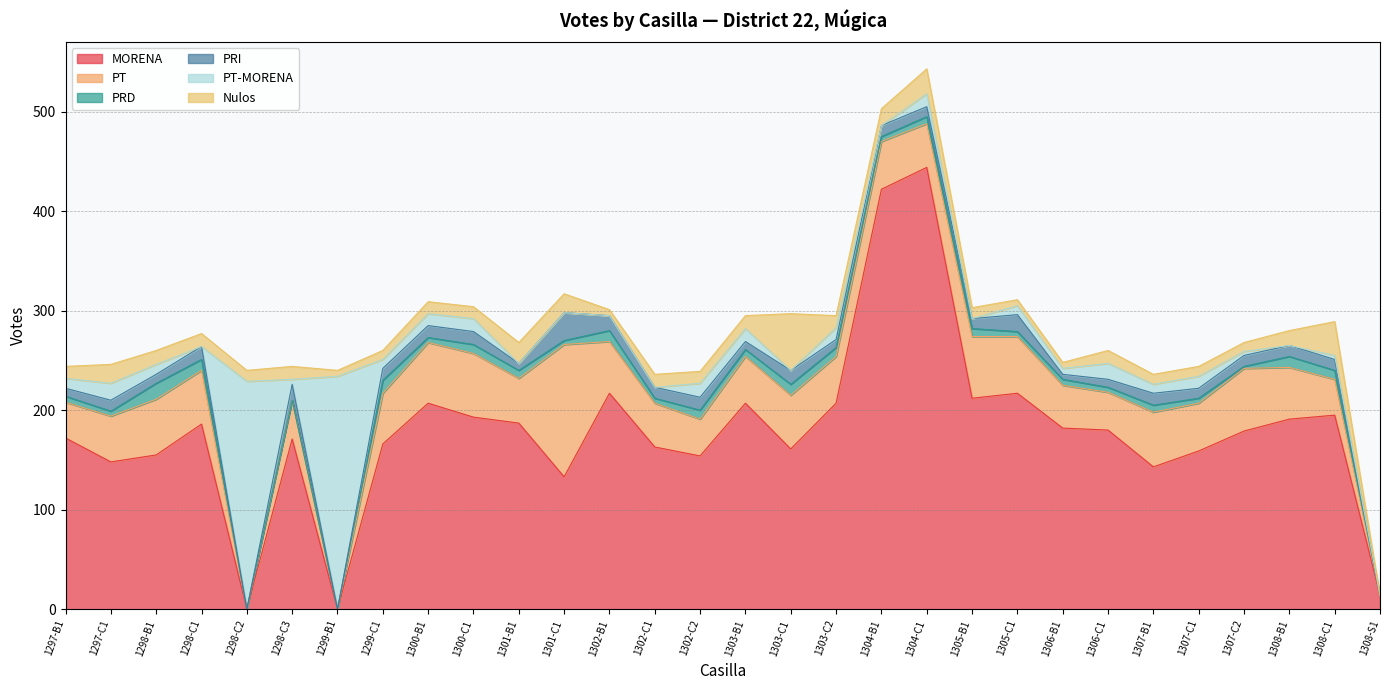

After their last crossing, which series has the higher values: PRD or PRI?

PRI